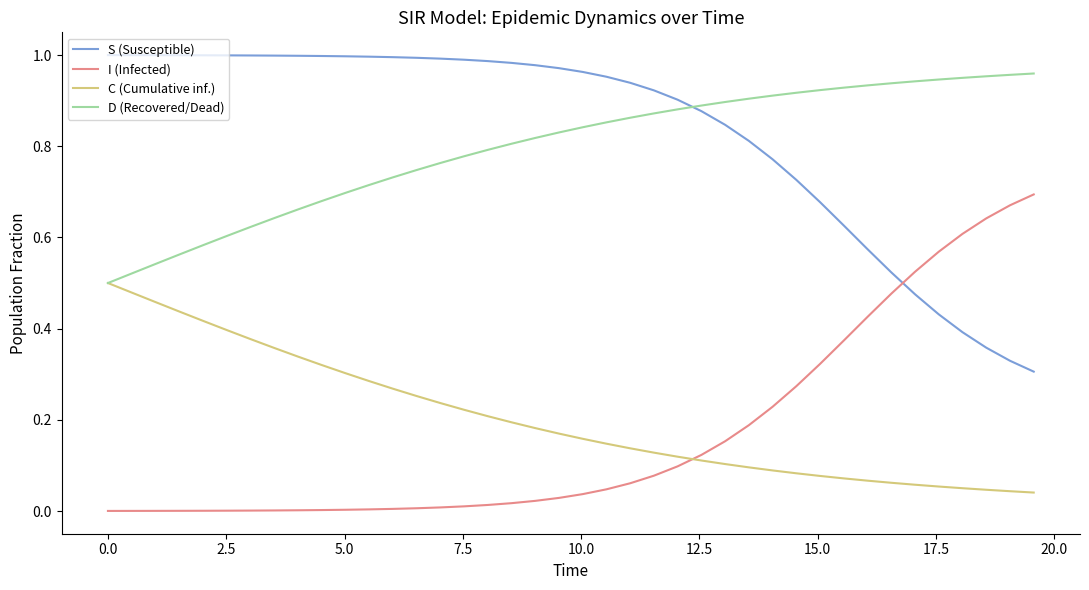

True or false: S (Susceptible) and C (Cumulative inf.) intersect in this chart.

False